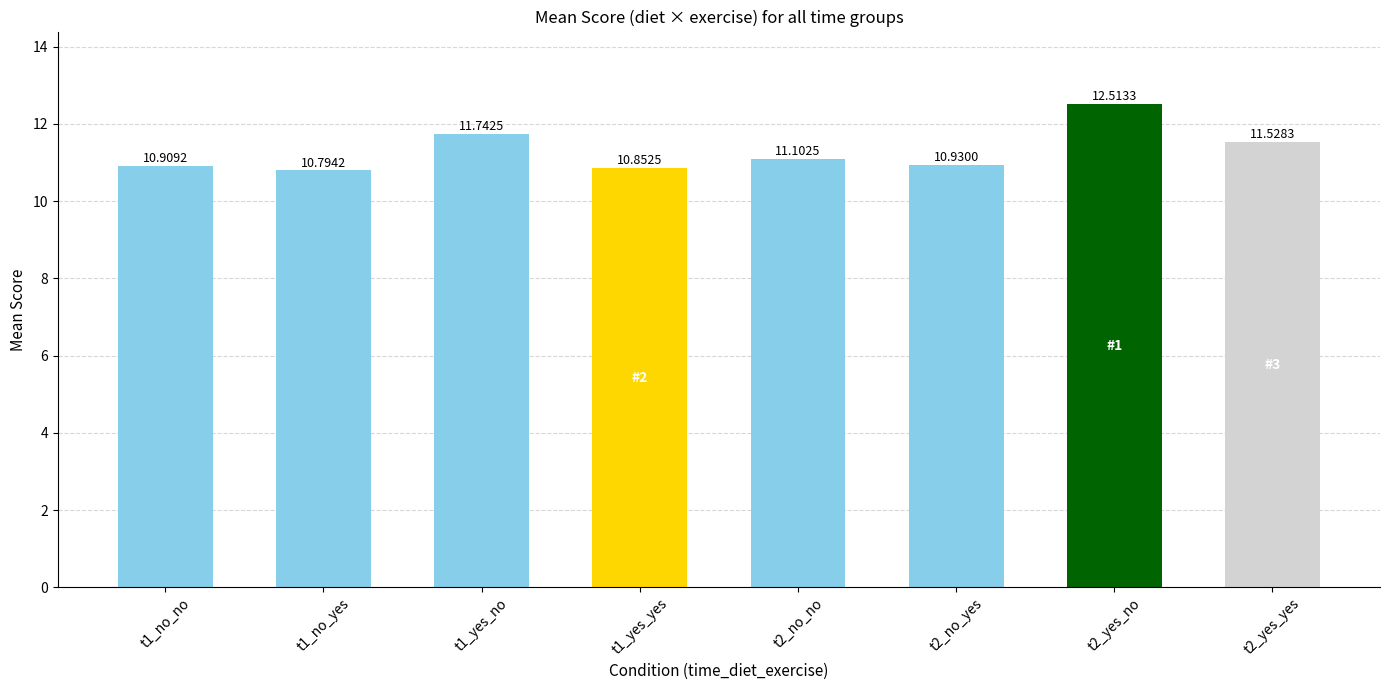

Rank the categories by value from lowest to highest.

t1_no_yes, t1_yes_yes, t1_no_no, t2_no_yes, t2_no_no, t2_yes_yes, t1_yes_no, t2_yes_no